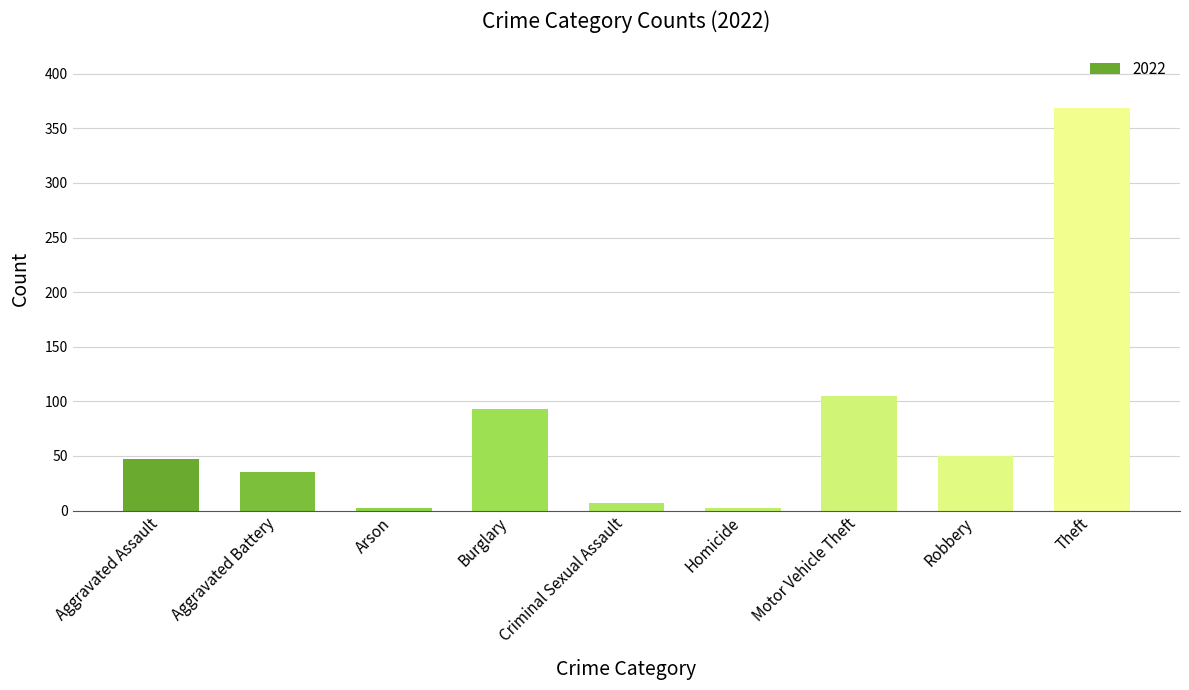

The value at Burglary is 93. True or false?

True